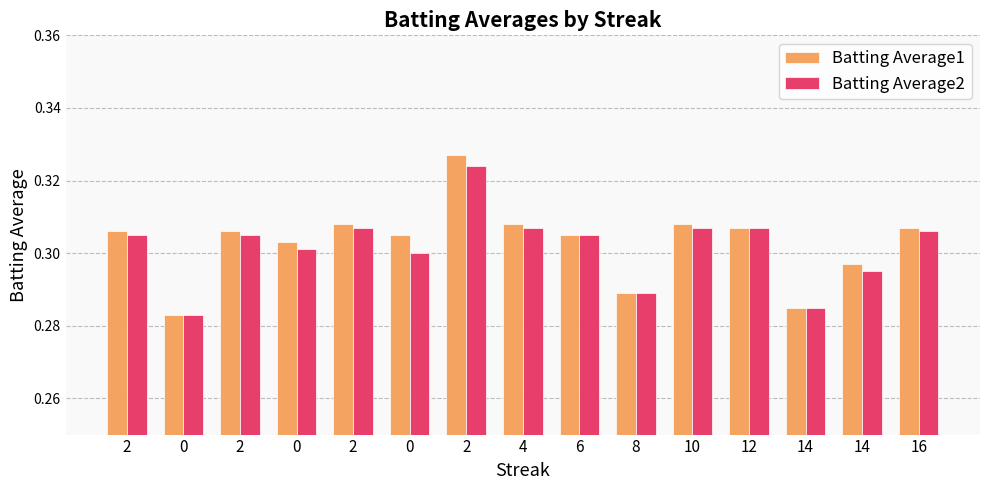

Reading right to left, transcribe all the data shown in this chart.

Batting Average1: 0.3	0.3	0.3	0.3	0.3	0.3	0.3	0.3	0.3	0.3	0.3	0.3	0.3	0.3	0.3
Batting Average2: 0.3	0.3	0.3	0.3	0.3	0.3	0.3	0.3	0.3	0.3	0.3	0.3	0.3	0.3	0.3